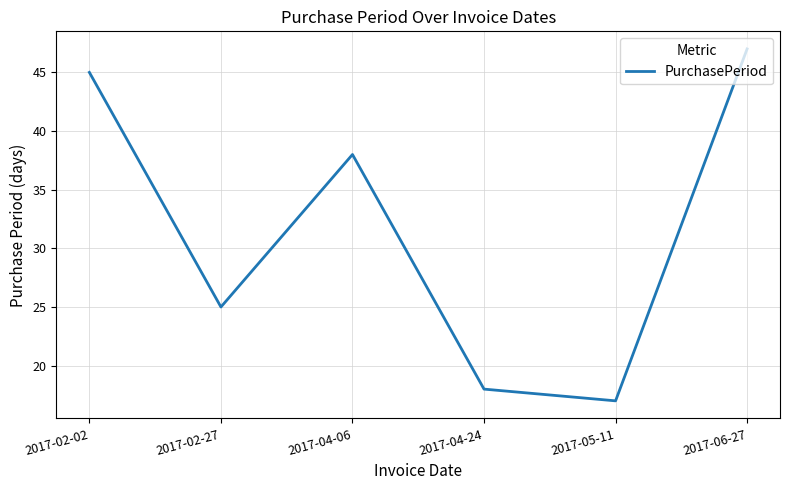

What is the ratio of the value at 2017-02-02 to the value at 2017-06-27?

1.0